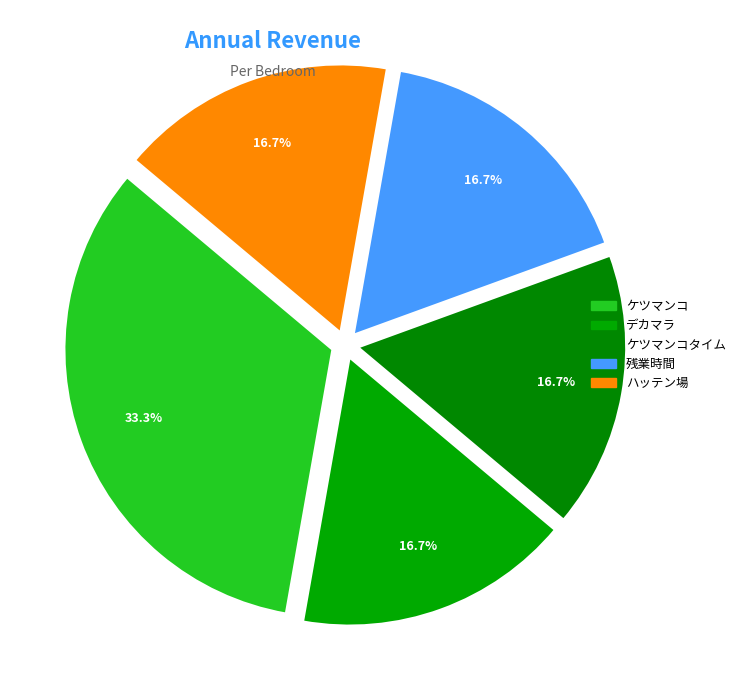

Does デカマラ account for over 50% of the chart?

No